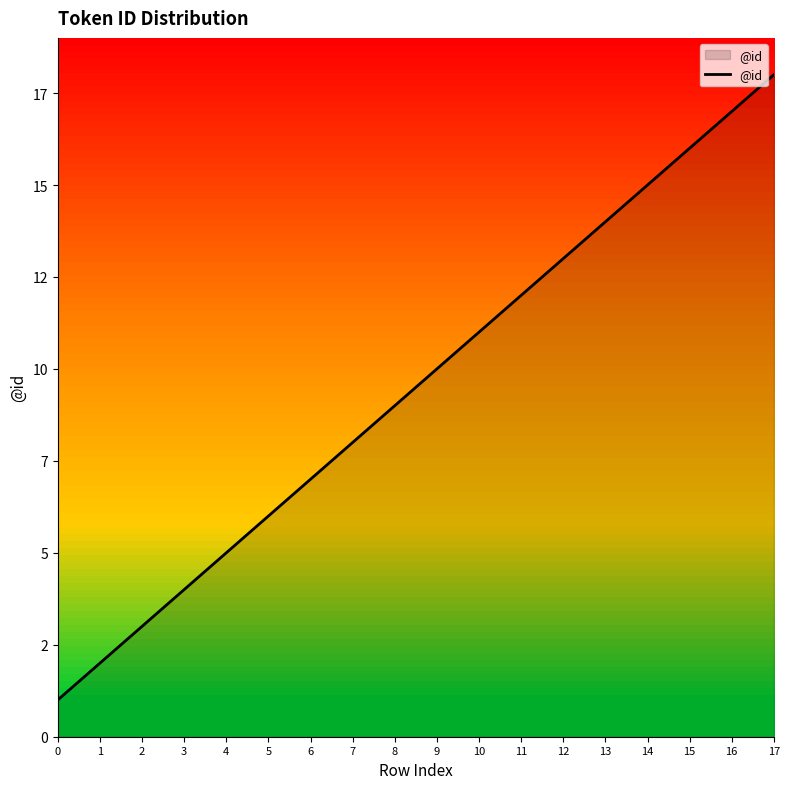

Does the chart display data point markers on the line(s)?

No